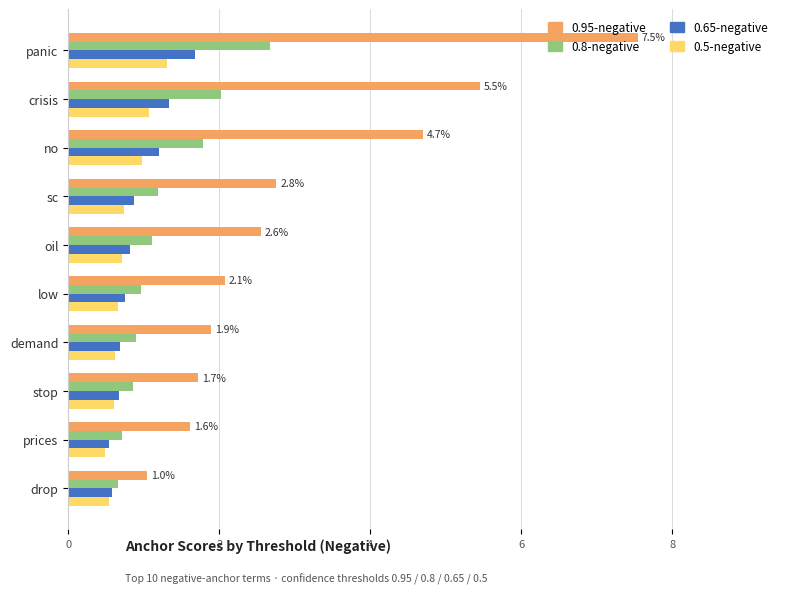

Reading left to right, what are all the values shown in this chart?

0.95-negative: 0.1	0.1	0.0	0.0	0.0	0.0	0.0	0.0	0.0	0.0
0.8-negative: 0.0	0.0	0.0	0.0	0.0	0.0	0.0	0.0	0.0	0.0
0.65-negative: 0.0	0.0	0.0	0.0	0.0	0.0	0.0	0.0	0.0	0.0
0.5-negative: 0.0	0.0	0.0	0.0	0.0	0.0	0.0	0.0	0.0	0.0